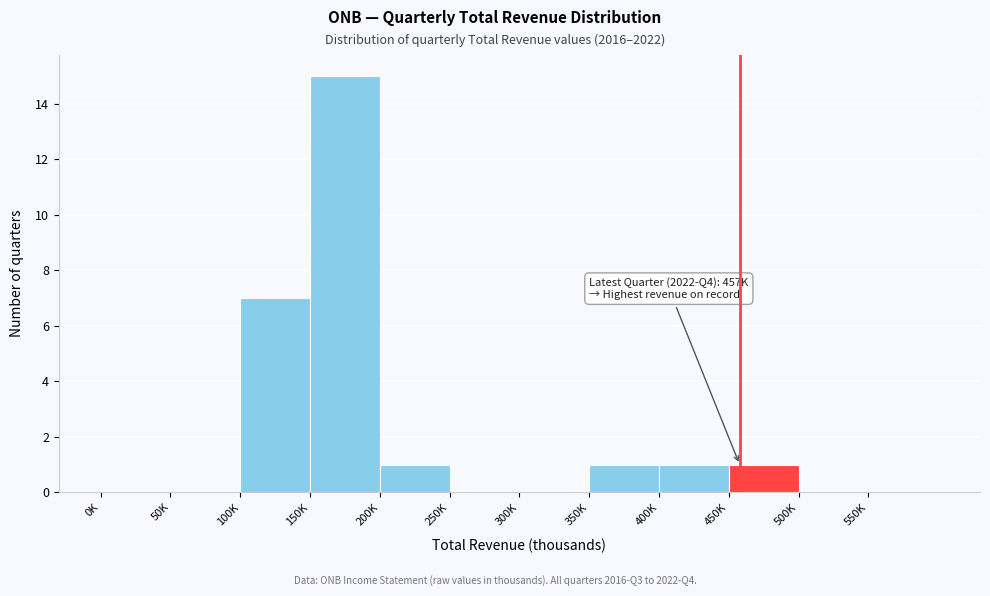

Reading left to right, what are all the values shown in this chart?

0K=0	50K=0	100K=7	150K=15	200K=1	250K=0	300K=0	350K=1	400K=1	450K=1	500K=0	550K=0